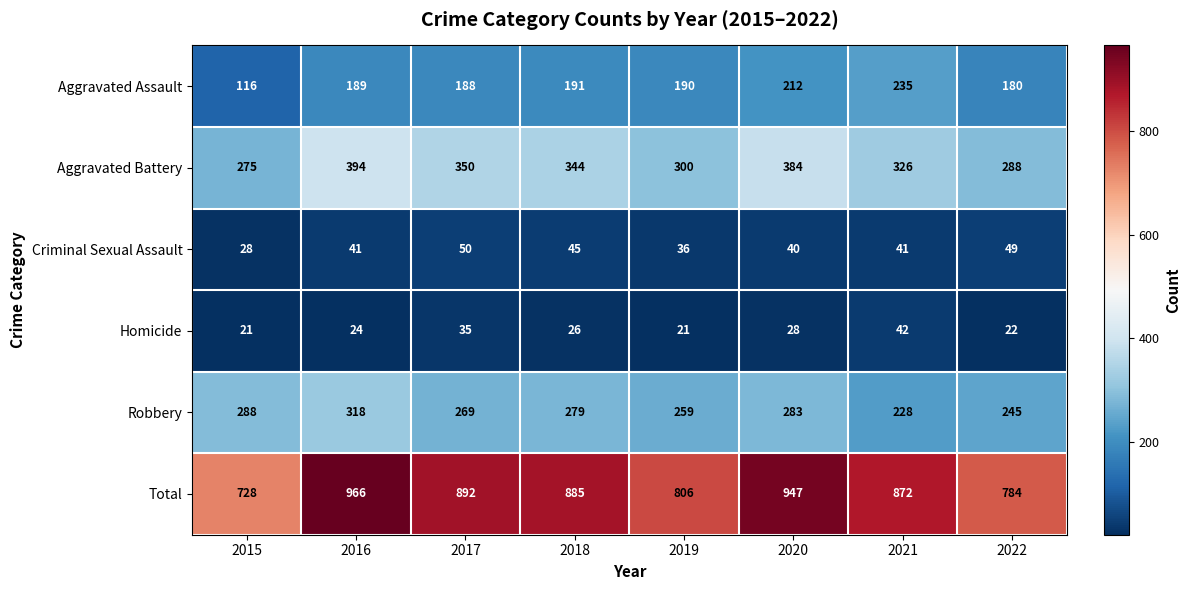

At 2016, list the series in order from largest to smallest.

Total, Aggravated Battery, Robbery, Aggravated Assault, Criminal Sexual Assault, Homicide